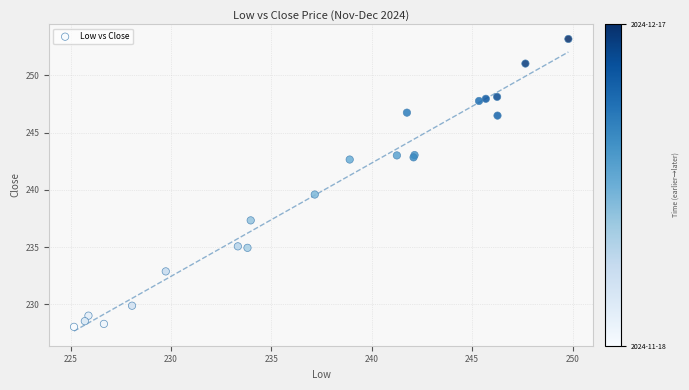

What Y value in the scatter plot is closest to 240?

239.6